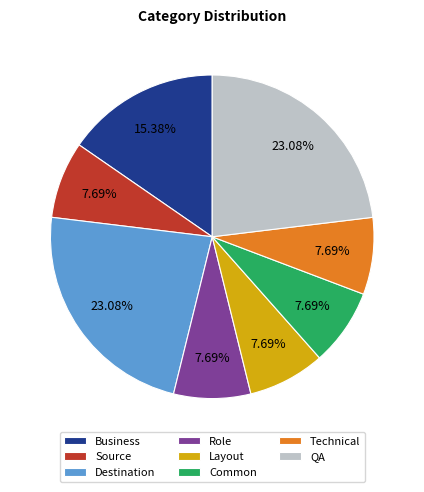

Combined, what portion of the pie is QA and Role?

30.8%